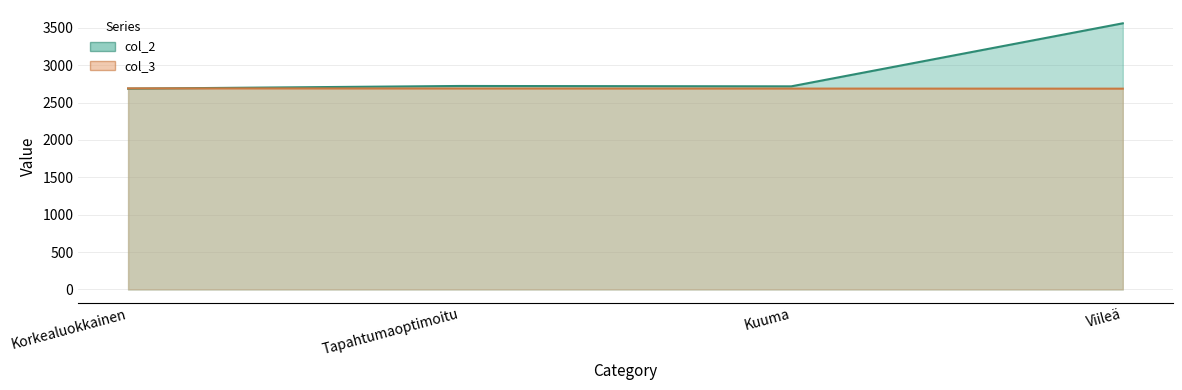

Reading left to right, what are all the values shown in this chart?

col_2: 2685	2721	2716	3559
col_3: 2689	2687	2686	2685